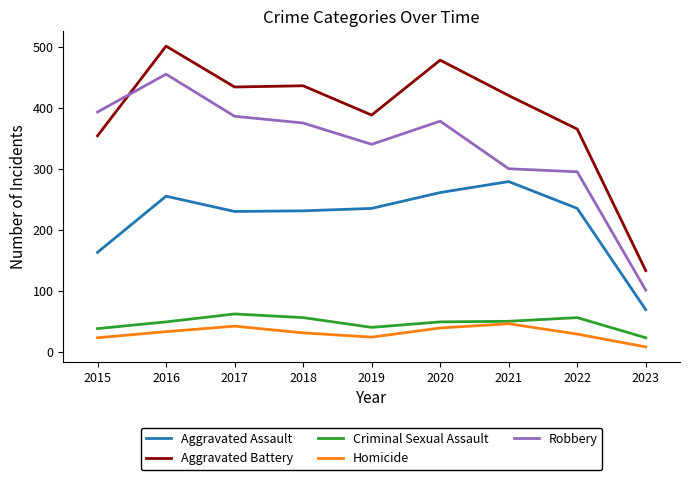

How many lines are shown in the chart?

5